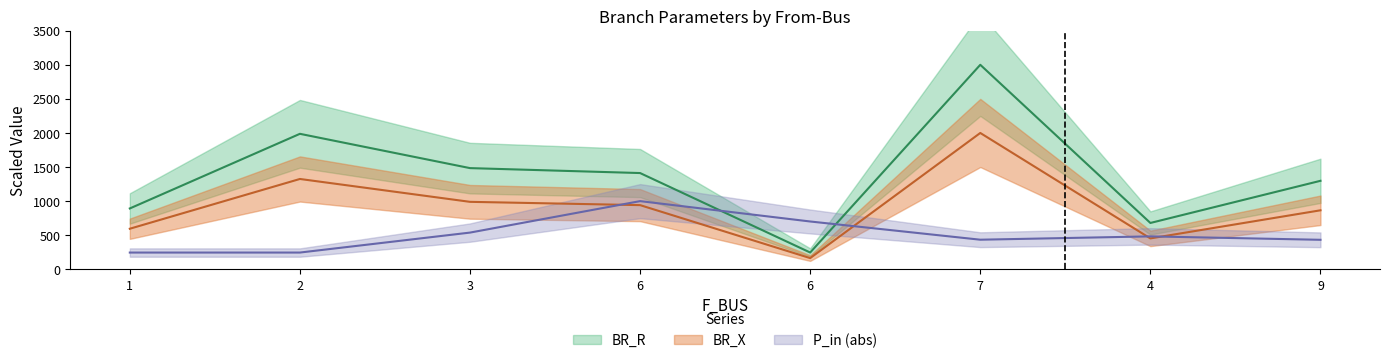

Does the chart display data point markers on the line(s)?

No